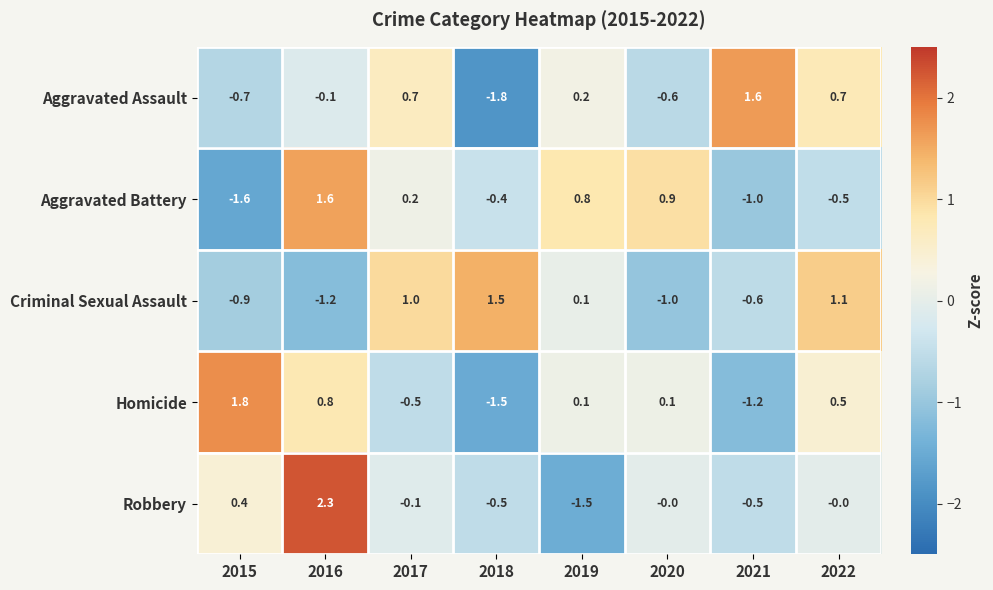

Which series has the widest spread of values?

Robbery